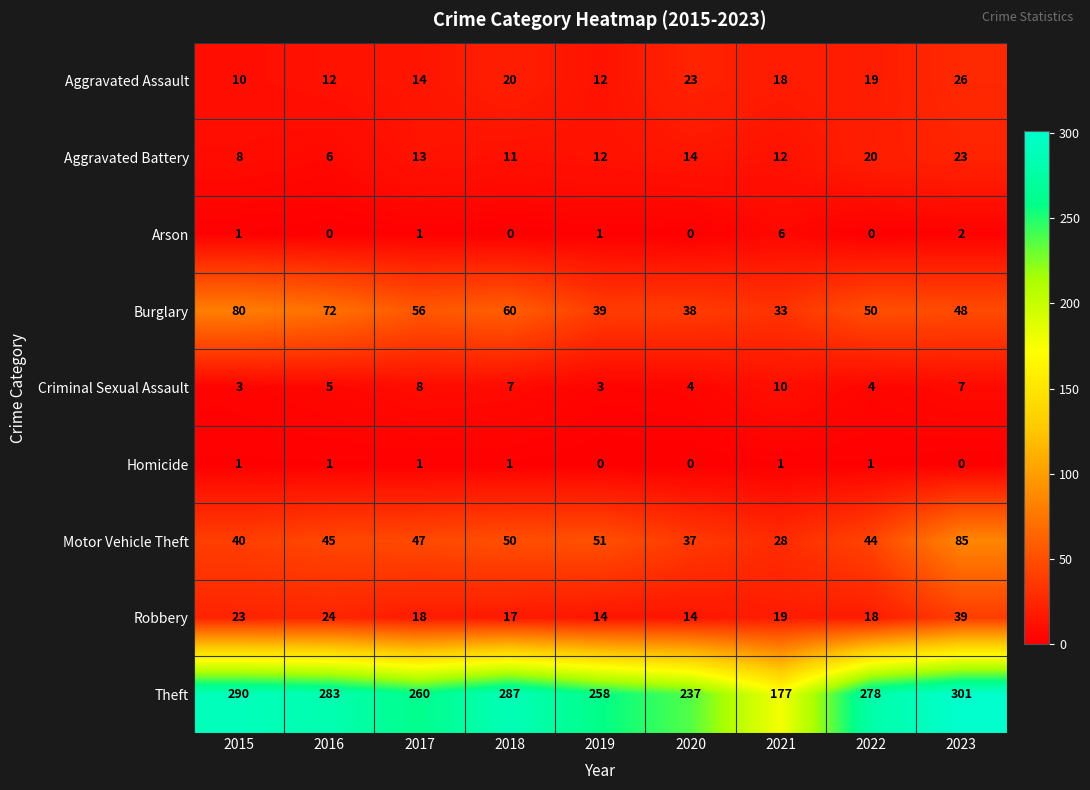

What value does the Theft series have at 2019?

258